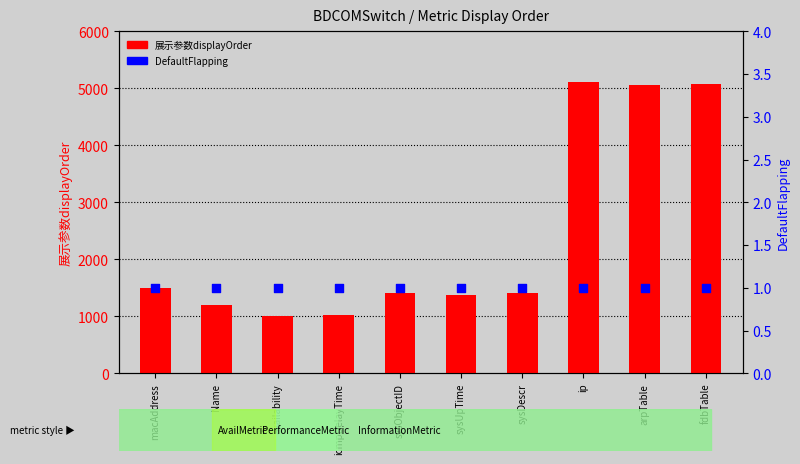

Is the value of DefaultFlapping at macAddress greater than the value of 展示参数displayOrder at sysObjectID?

No